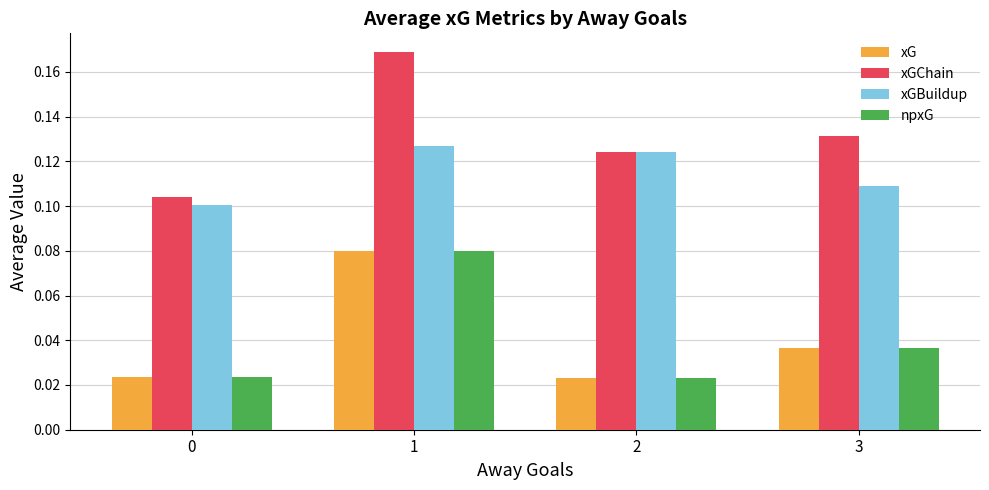

How many bars are there in total?

16